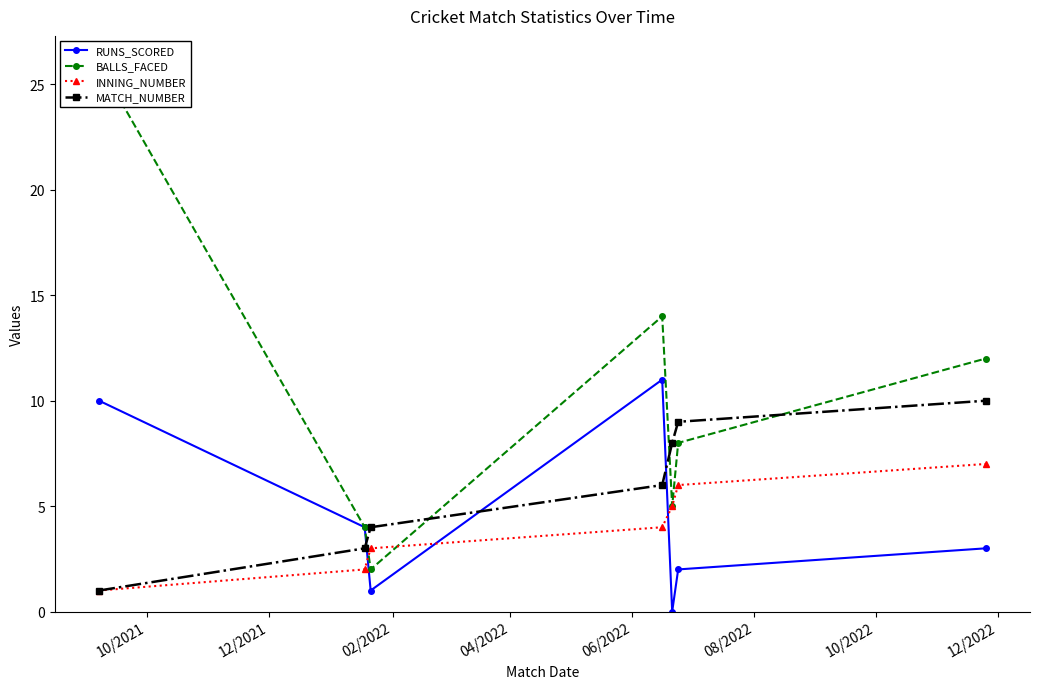

How many interior local valleys does the RUNS_SCORED series have?

2